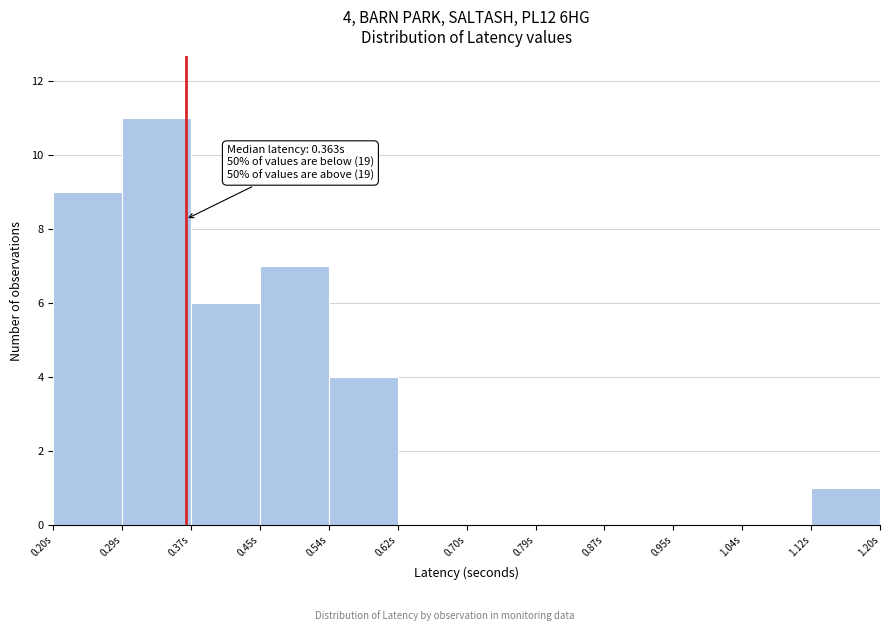

Over which range of the x-axis is the bar tallest?

0.29 to 0.37